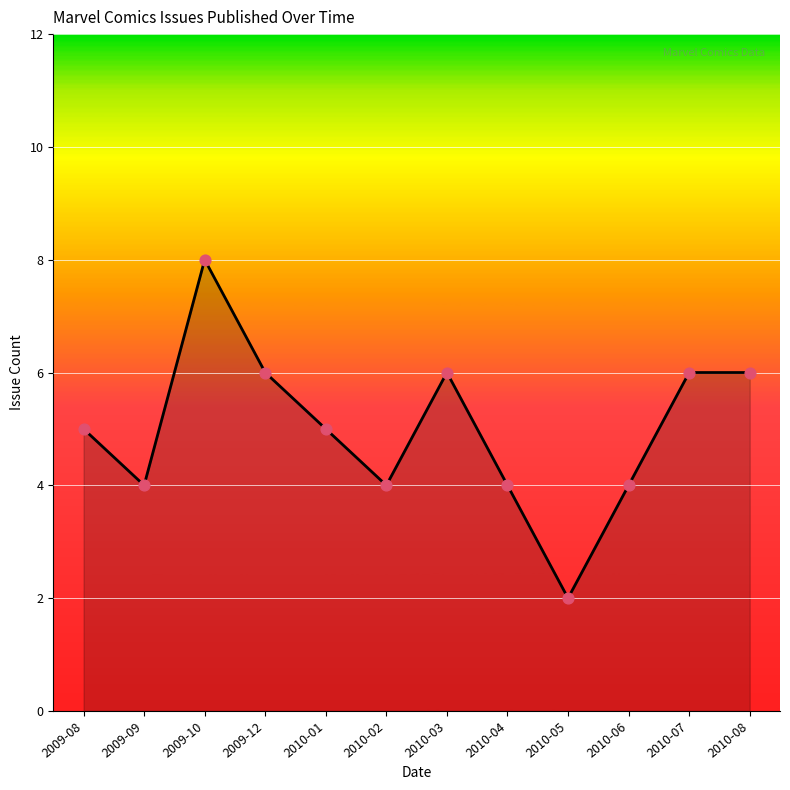

Which has a higher value, 2010-06 or 2010-01?

2010-01